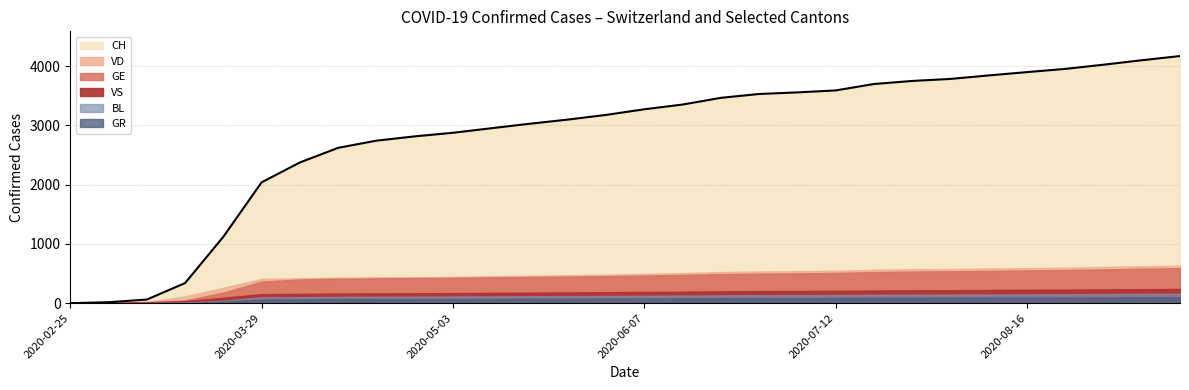

Which series changed the most between 2020-03-29 and 2020-06-14?

CH